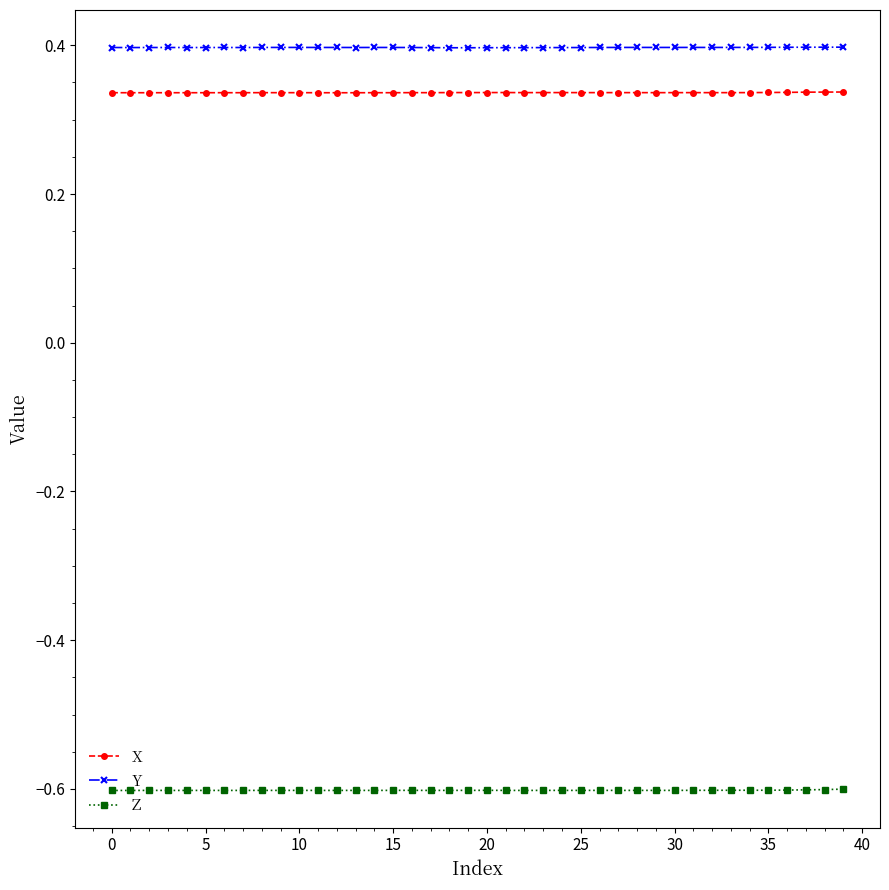

List the series in order of their peak value, lowest first.

Z, X, Y